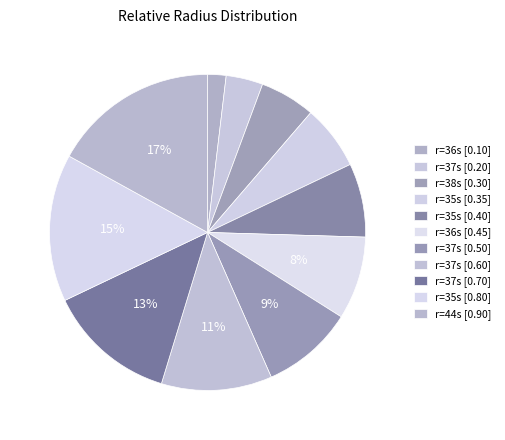

How many slices are in this pie chart?

11